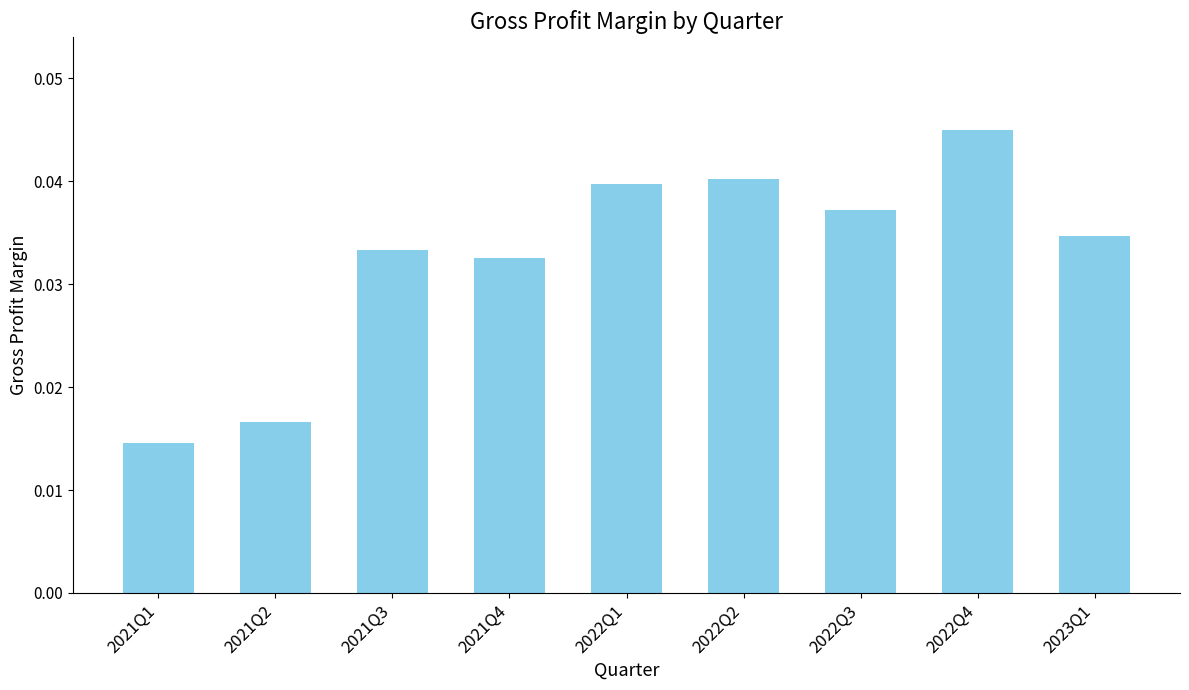

Are the bars grouped side by side (vs. stacked)?

No